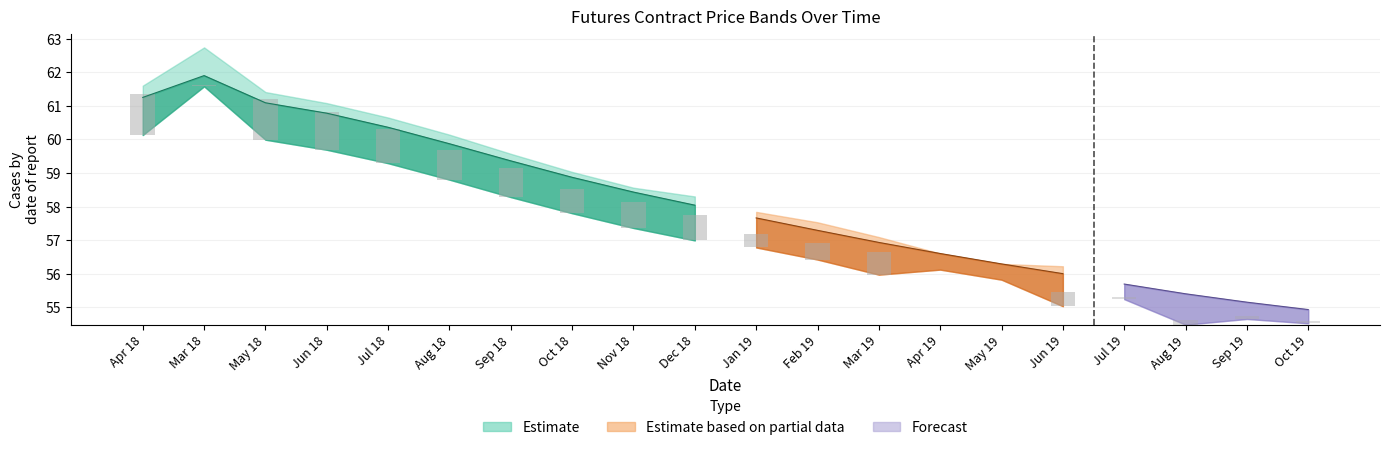

How many data points in Low are less than 56?

7